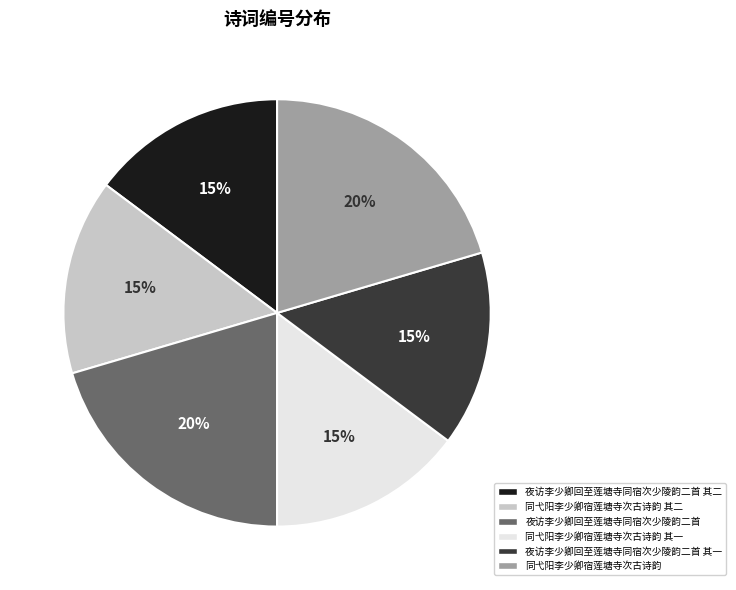

How many slices are in this pie chart?

6